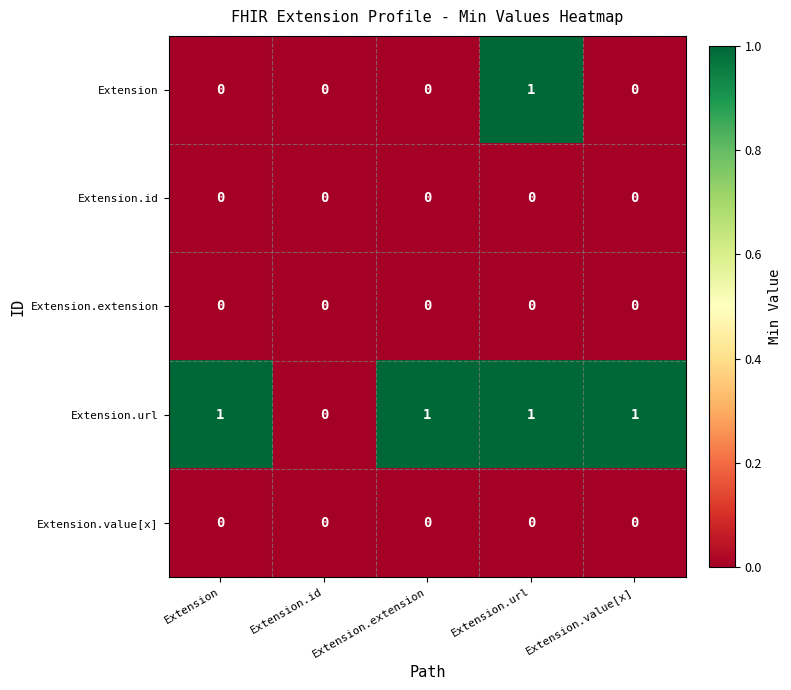

The value of Extension.id at Extension.id is 0. True or false?

True